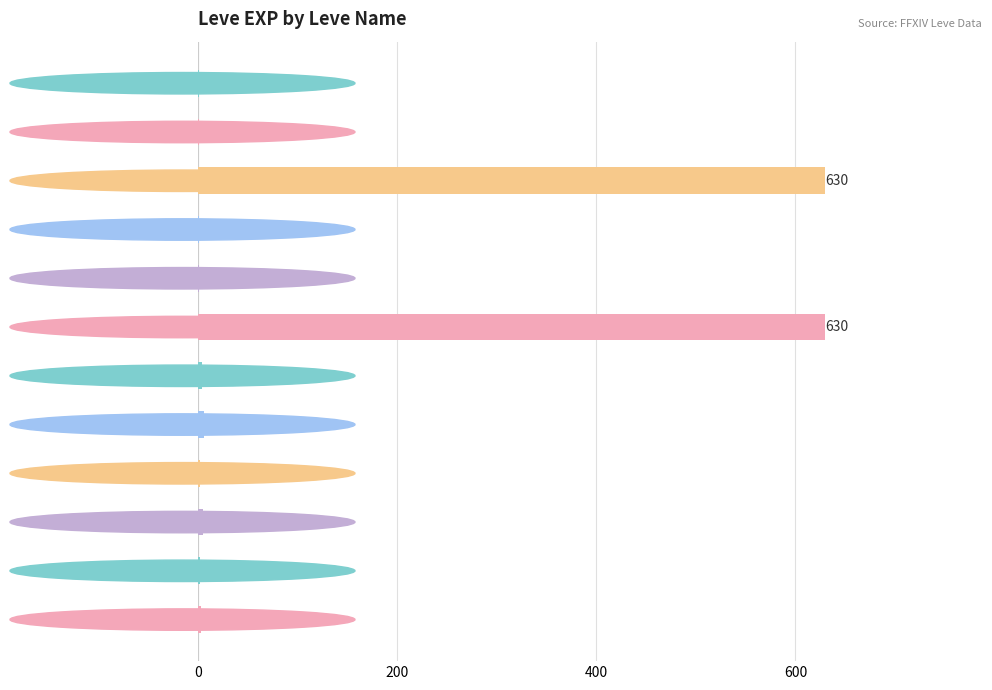

What is the greatest value displayed?

630